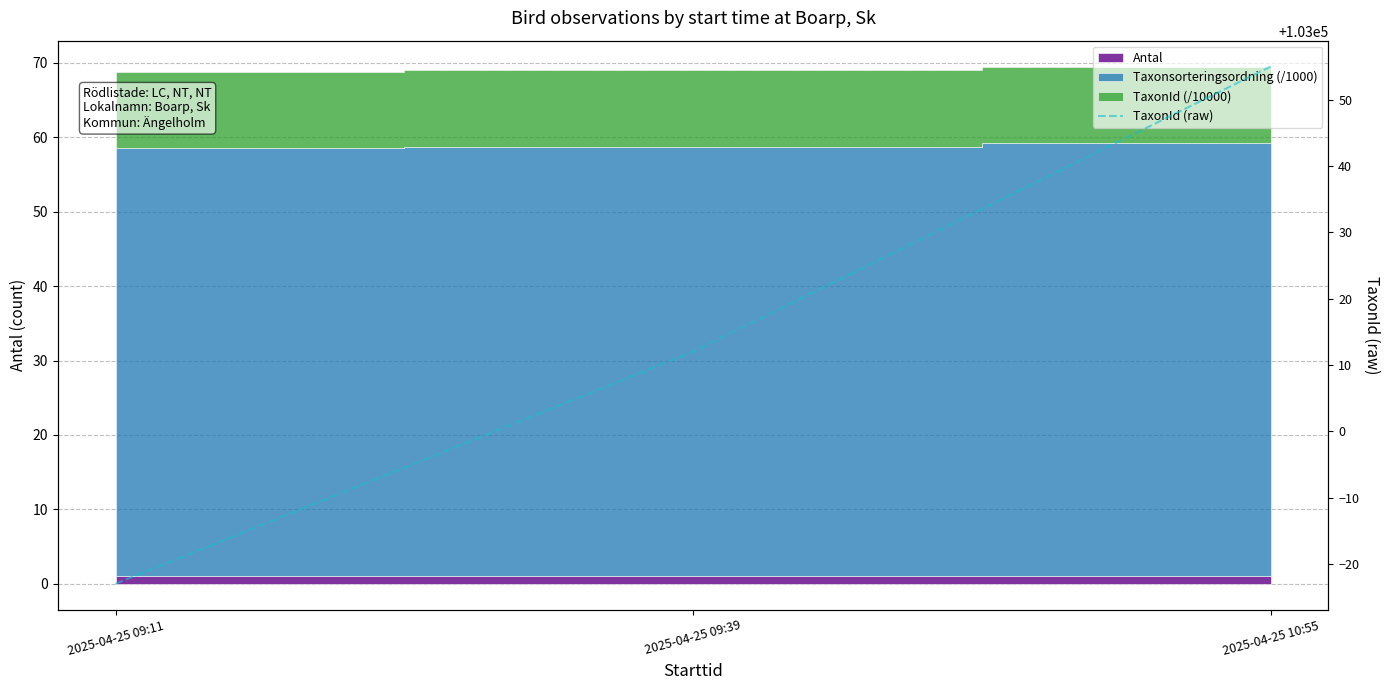

The value at 2025-04-25 09:11 is 34097. True or false?

False